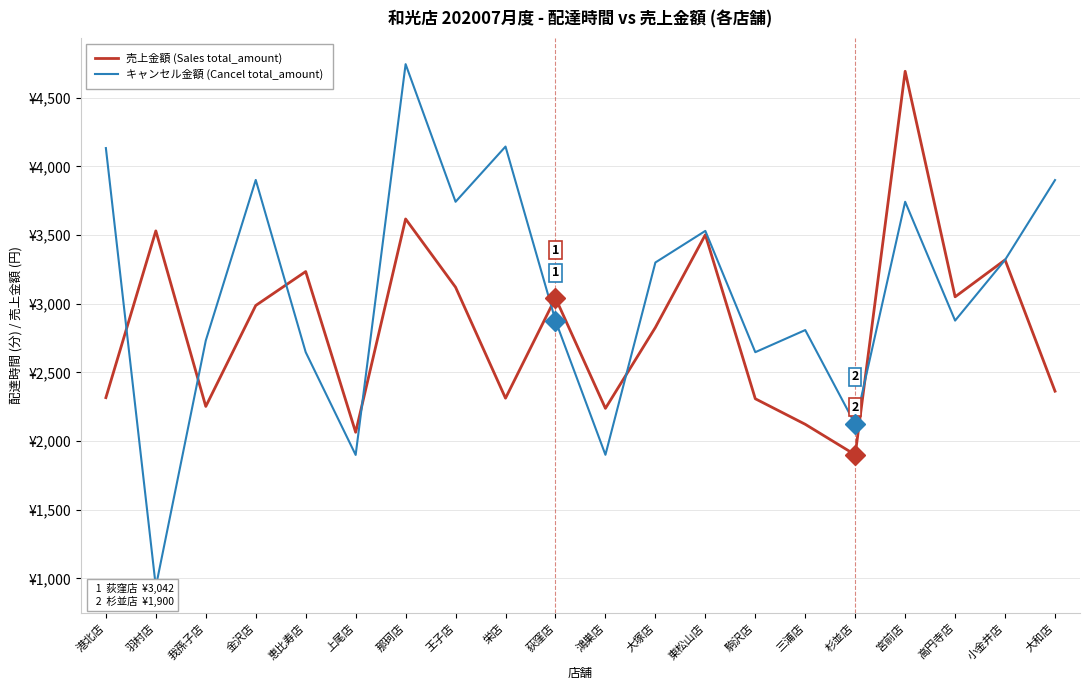

Which has a higher value, 我孫子店 or 那珂店?

那珂店